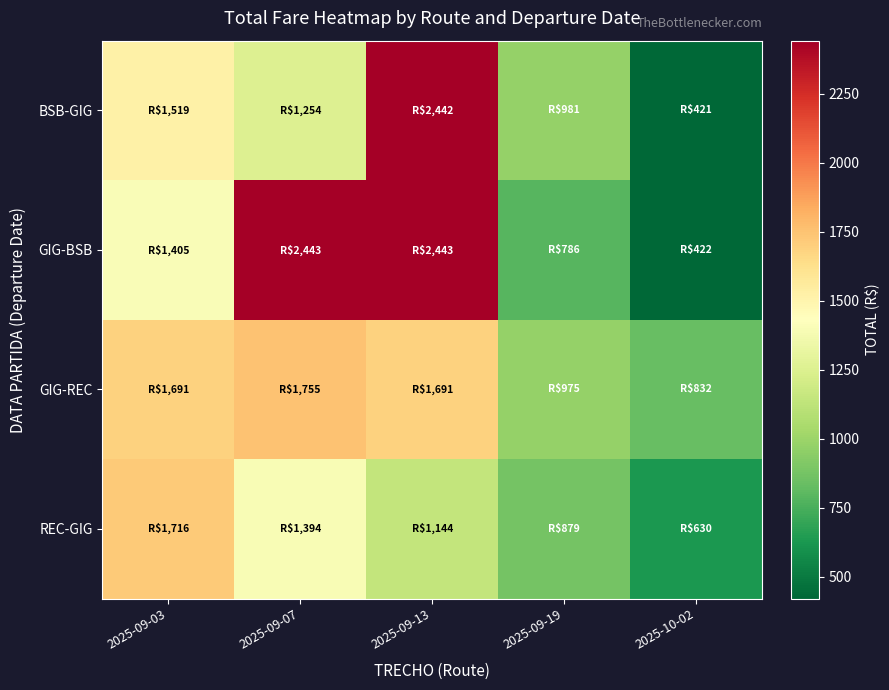

What is the greatest value displayed?

2442.9